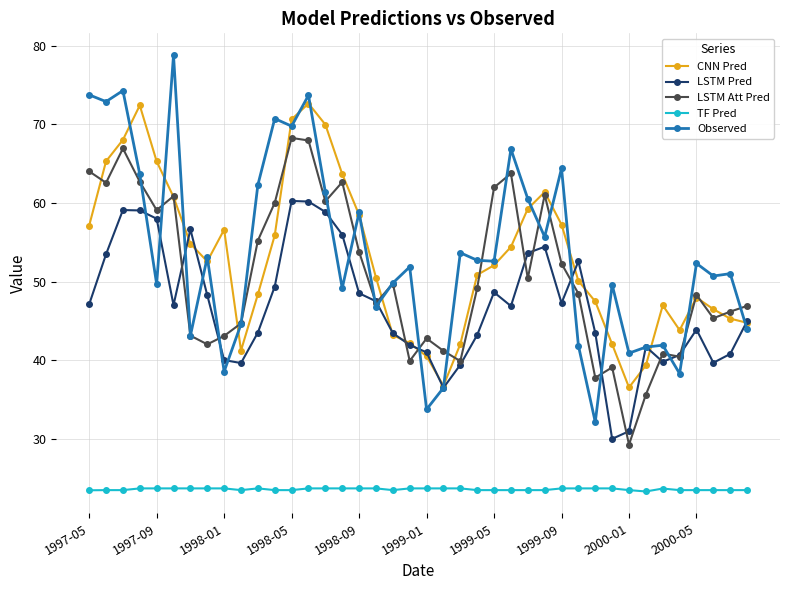

What is the value of the TF Pred point at the 22nd from the left?

23.7